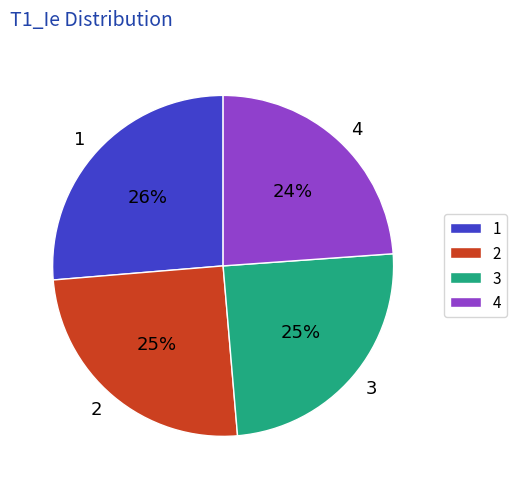

To the nearest percent, what is the difference between the largest and smallest slice percentages?

2%